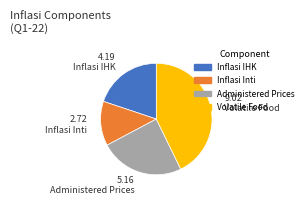

Count the number of slices in the pie.

4